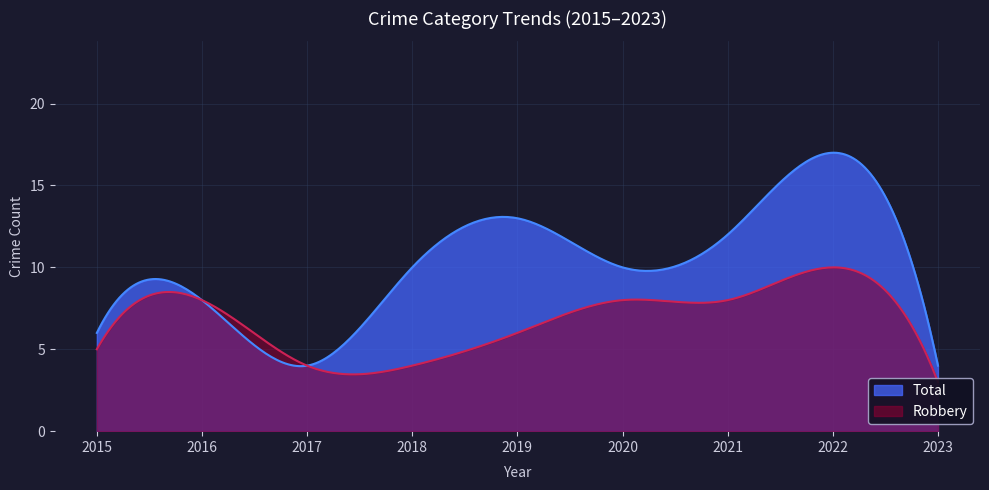

True or false: Robbery and Total cross at least once.

False